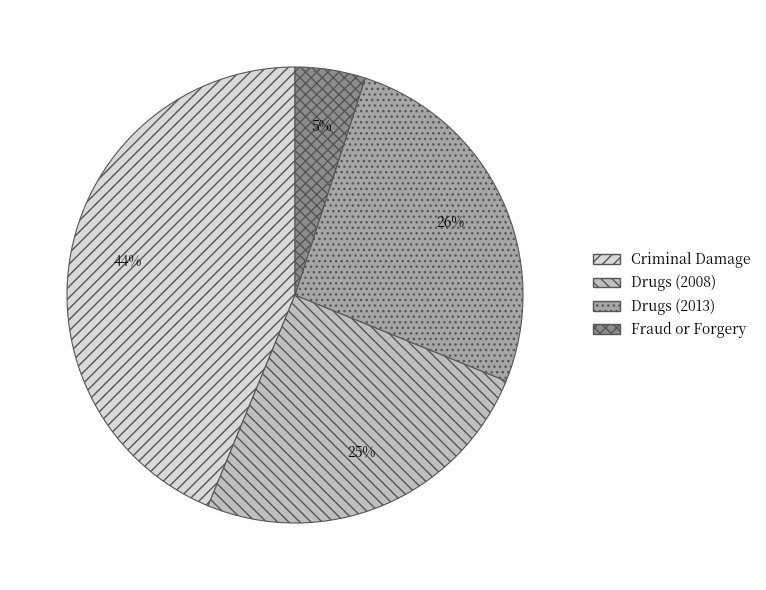

Between Fraud or Forgery and Drugs (2013), which is larger?

Drugs (2013)